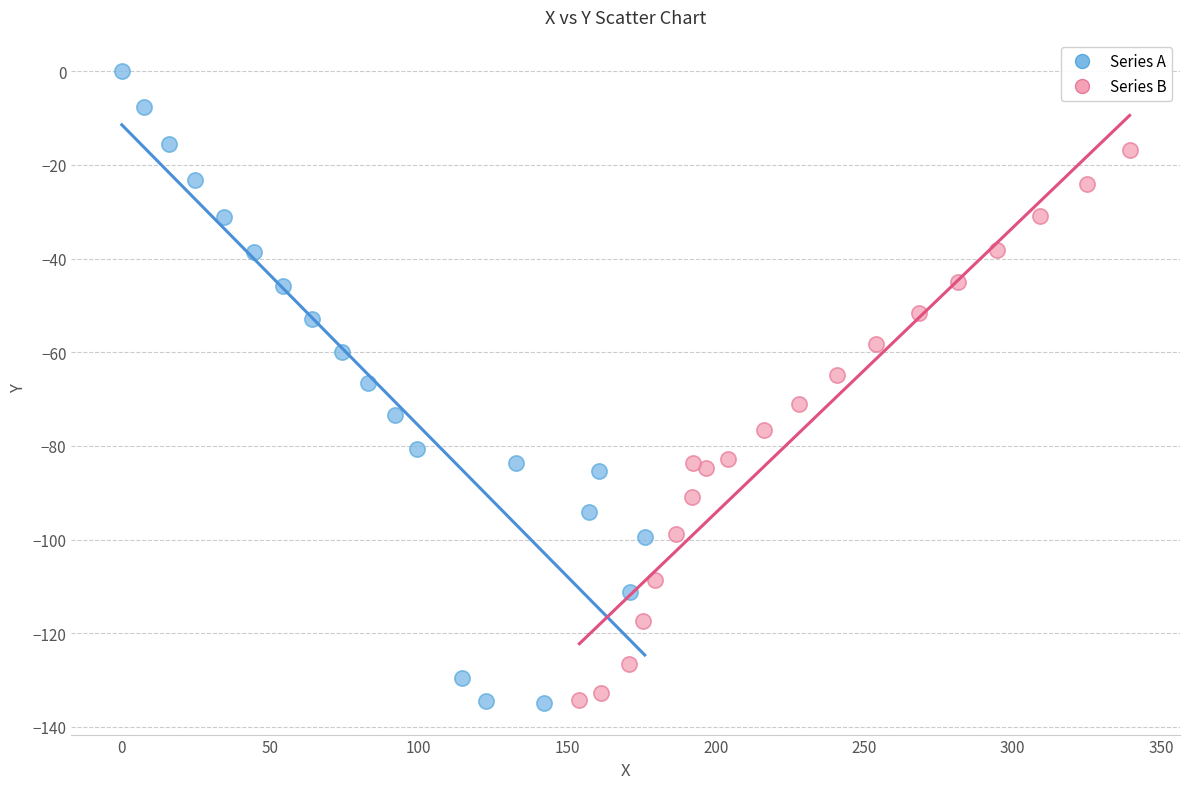

Which series has the widest spread of Y values?

Series A